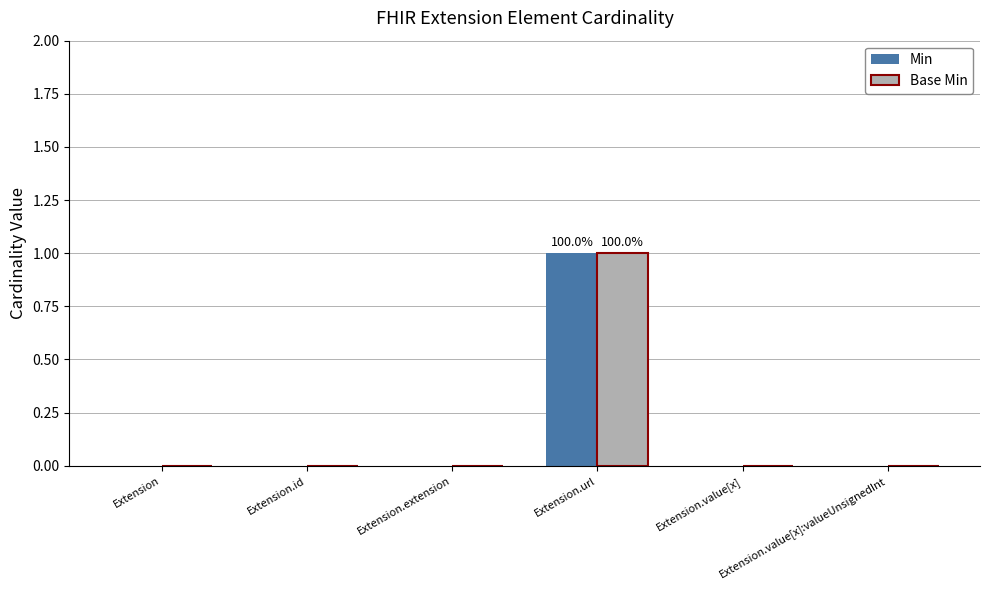

At which category is the sum across all series the highest?

Extension.url